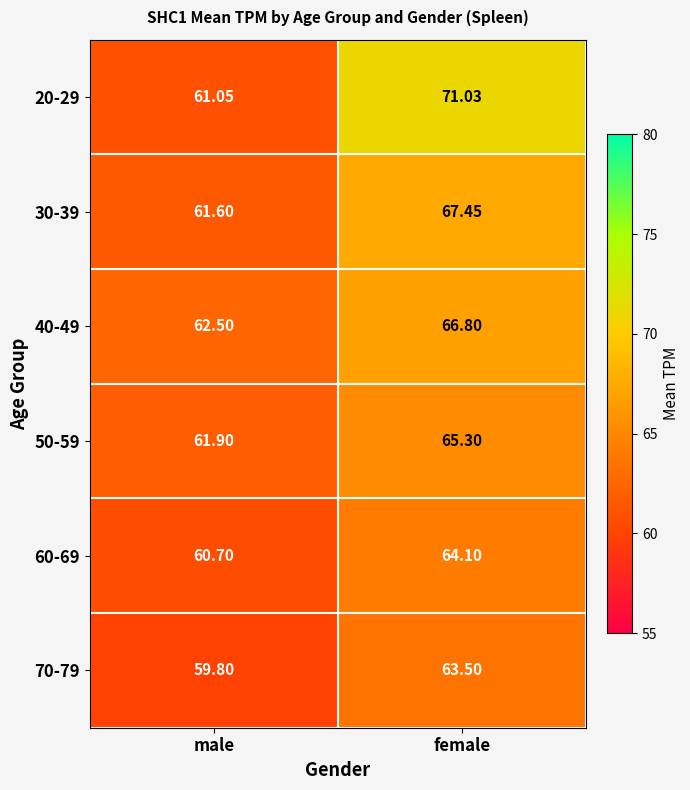

At which category does the chart reach its minimum across all series?

male